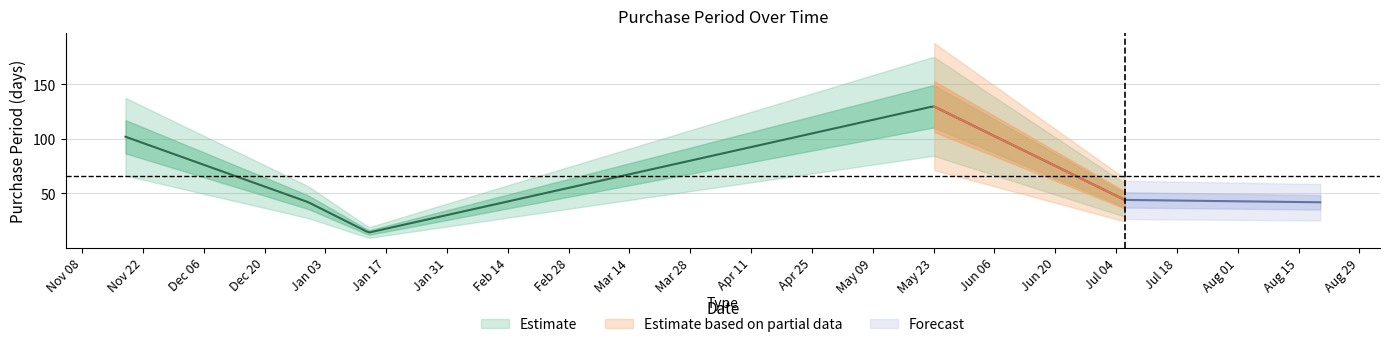

What is the sum of all values?

332